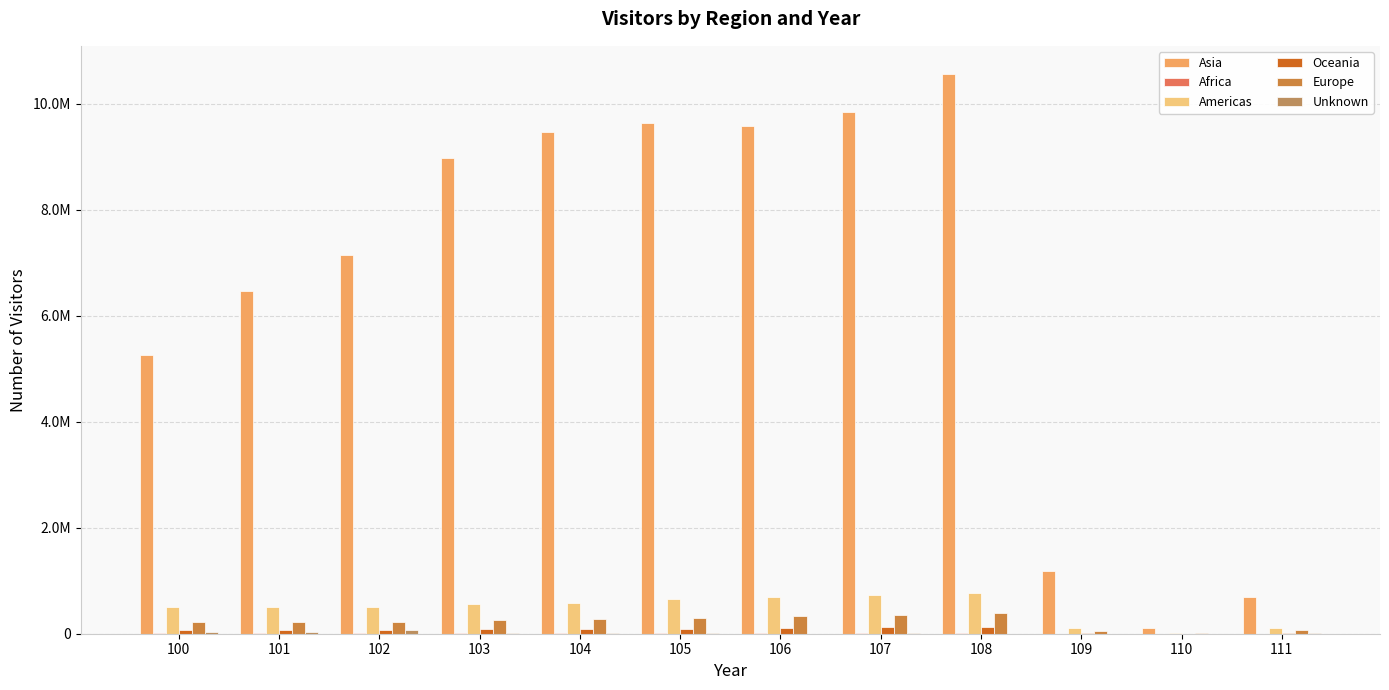

How many categories are shown in the chart?

12